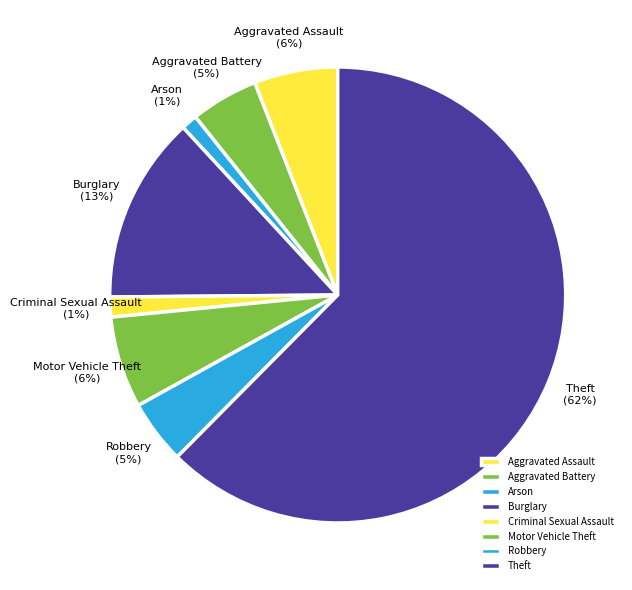

Is it true that Theft is 49% of the pie?

False